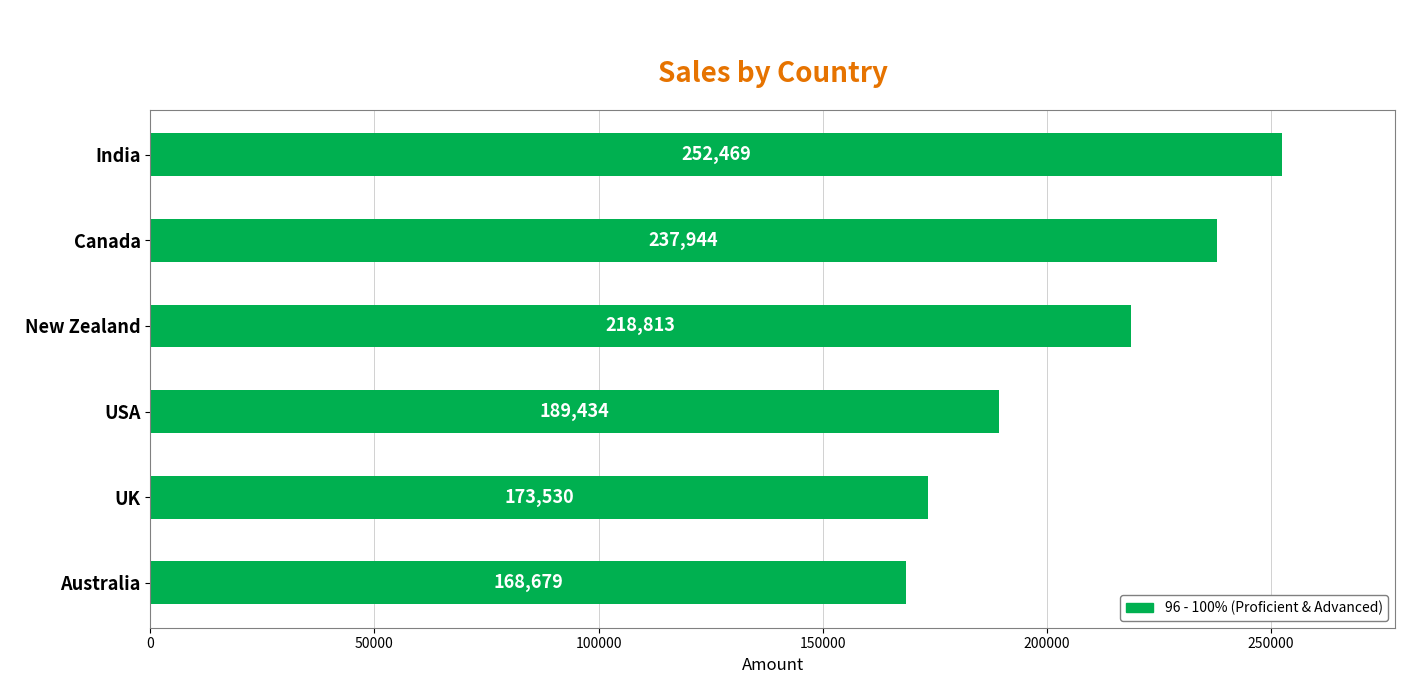

Where is the data nearest to the value 210574?

New Zealand